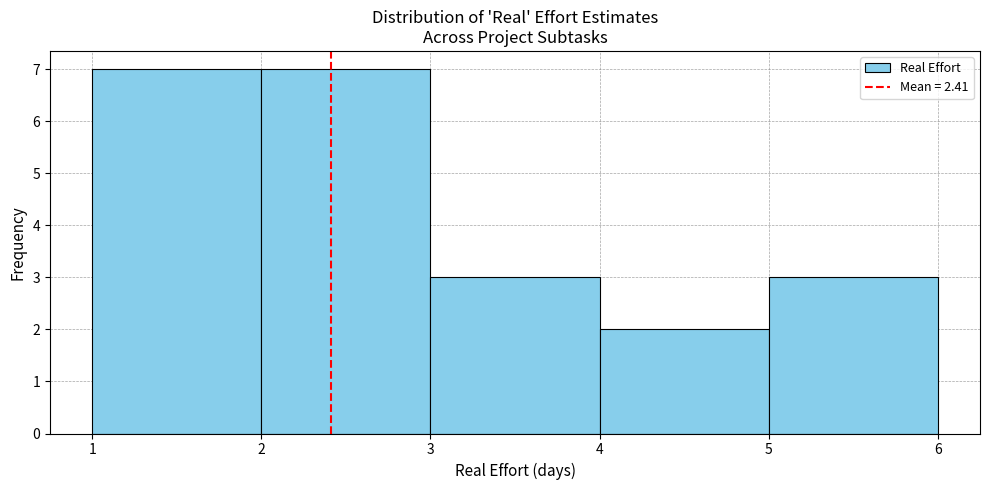

Reading left to right, transcribe this chart: for each bar, give the range it covers on the x-axis and its height. The values are not printed on the chart, so give them approximately, as read against the axis.

1 to 2: 7
2 to 3: 7
3 to 4: 3
4 to 5: 2
5 to 6: 3